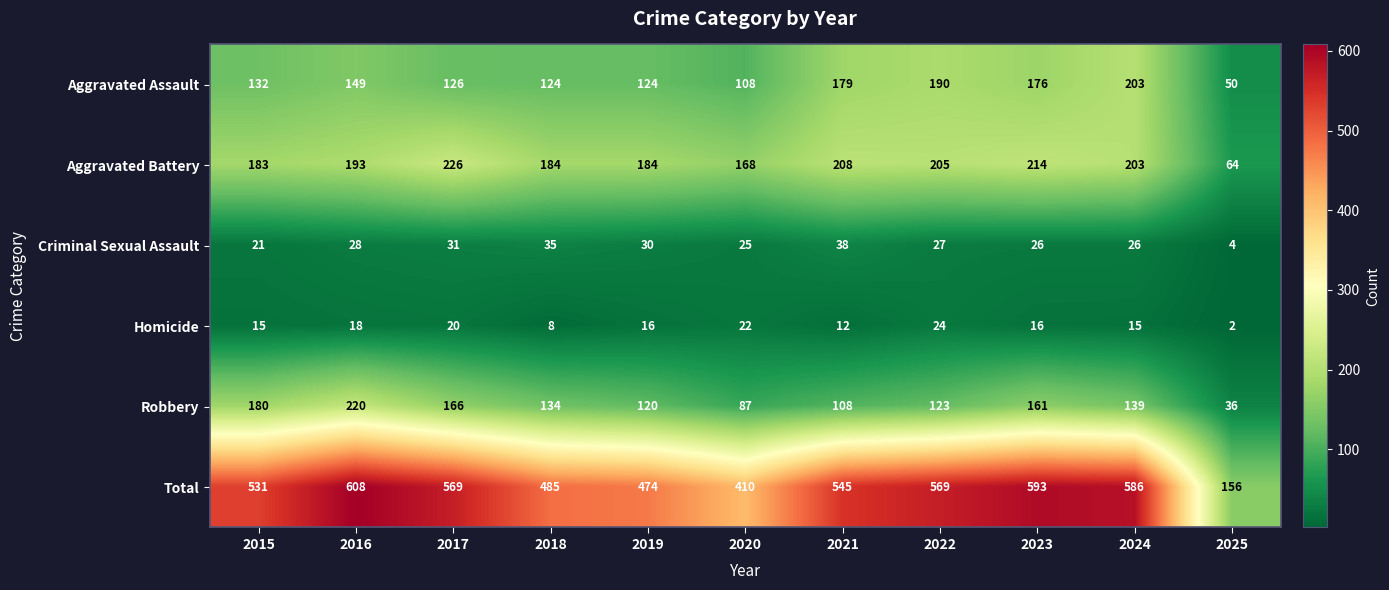

Rank the series at 2022 from highest to lowest value.

Total, Aggravated Battery, Aggravated Assault, Robbery, Criminal Sexual Assault, Homicide